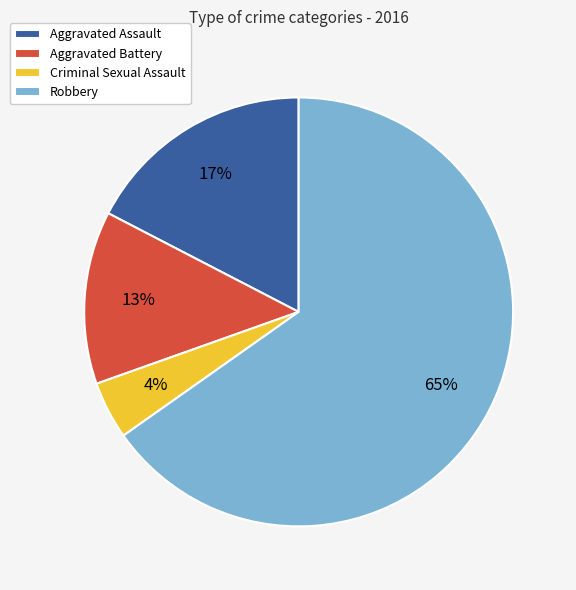

What is the ratio of the value at Aggravated Assault to the value at Aggravated Battery?

1.3